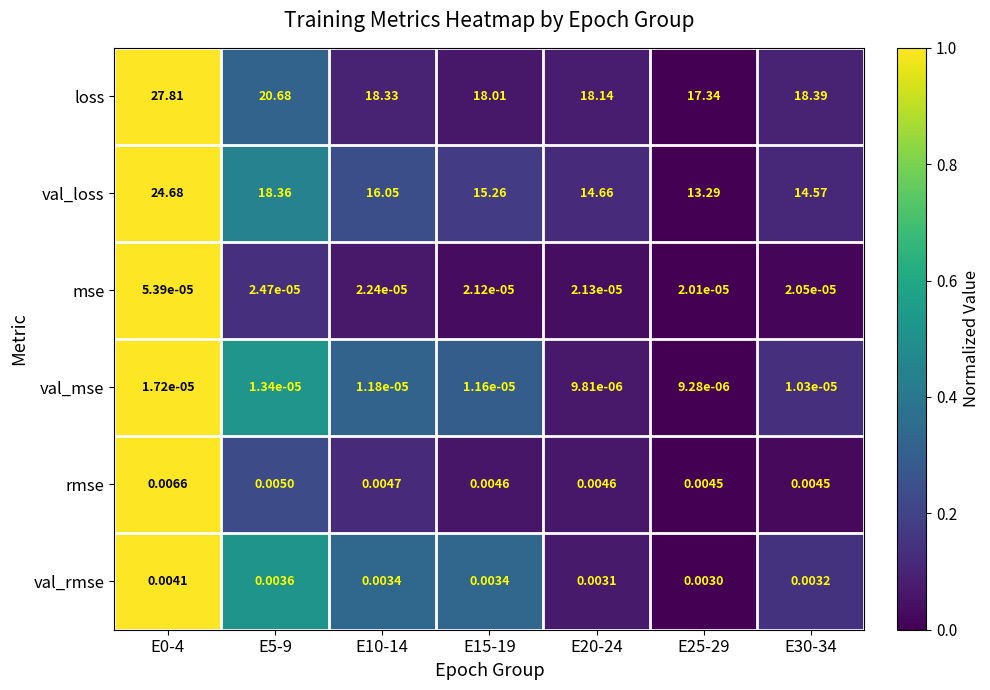

Which series changed the most between E0-4 and E25-29?

val_loss